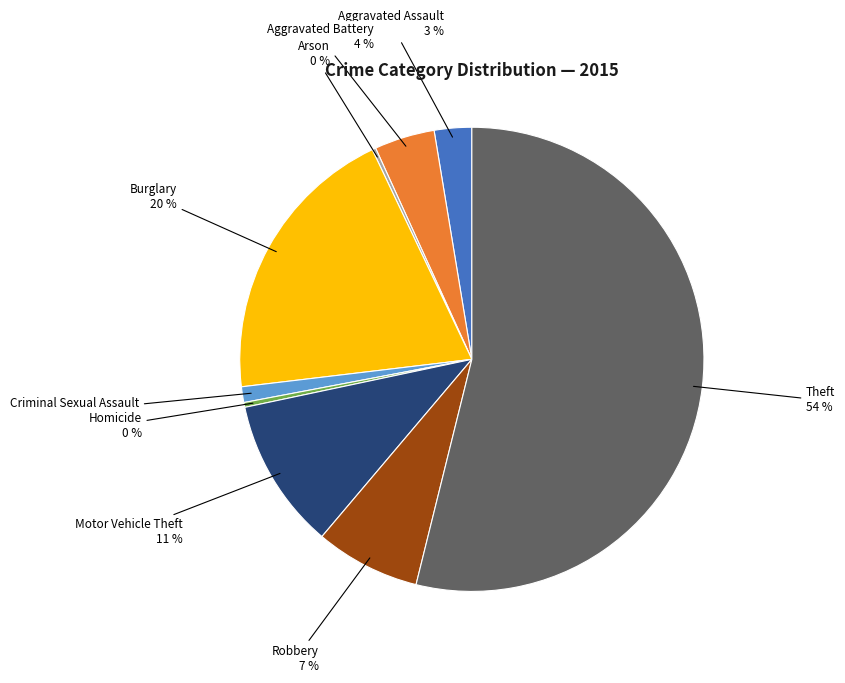

To the nearest percent, what is the average slice percentage?

11%